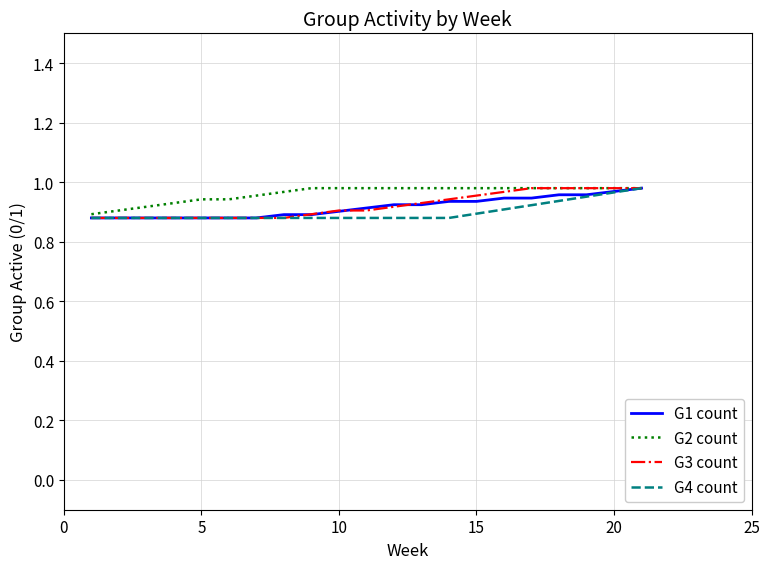

What is the difference between the maximum and minimum values in the G4 count series?

0.1